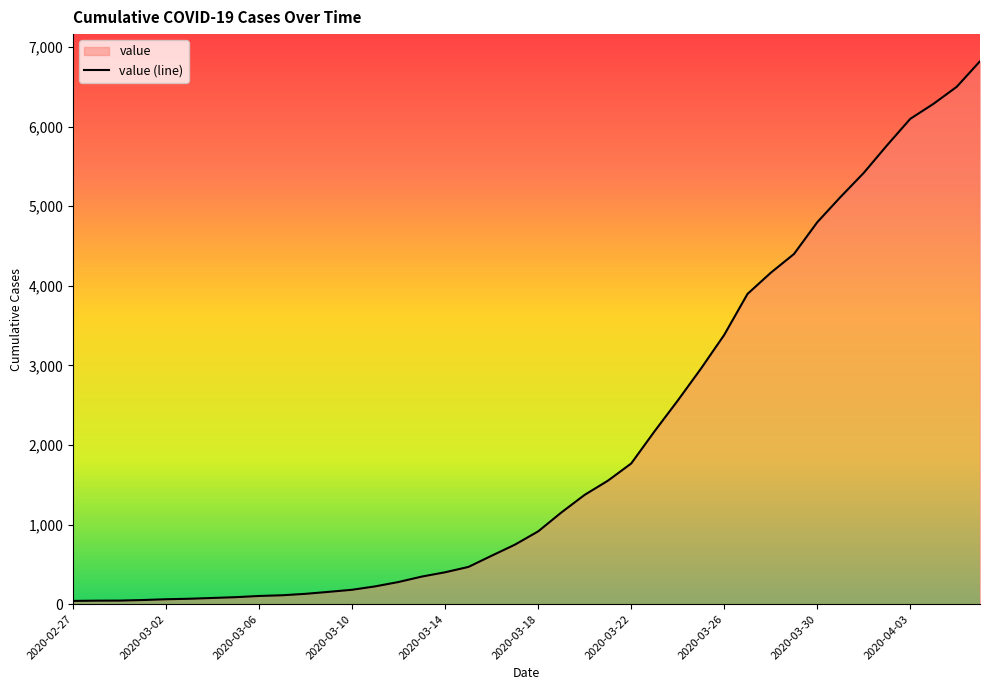

What is the approximate value at 2020-03-09?

155